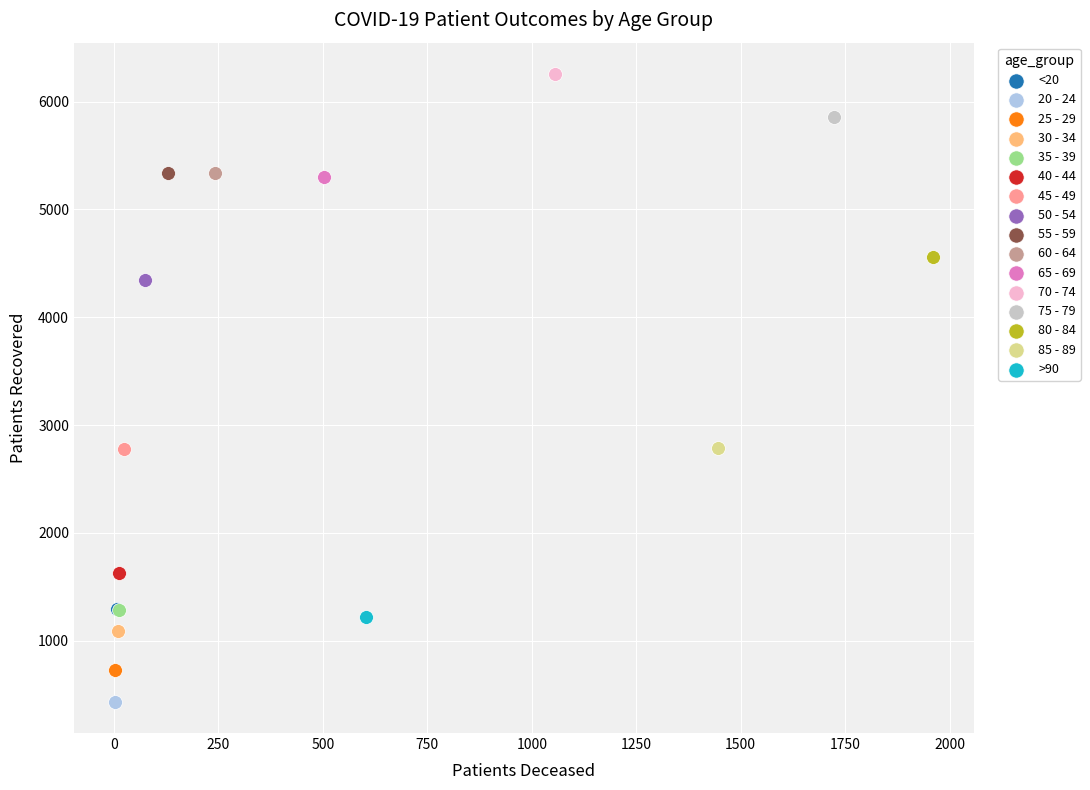

Which series reaches the minimum Y coordinate?

20 - 24